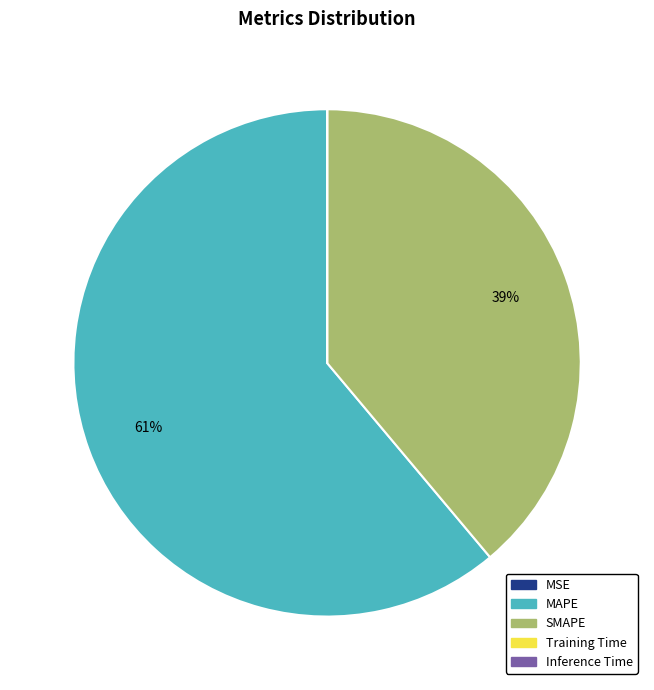

What percentage is the MAPE slice, to the nearest percent?

61%